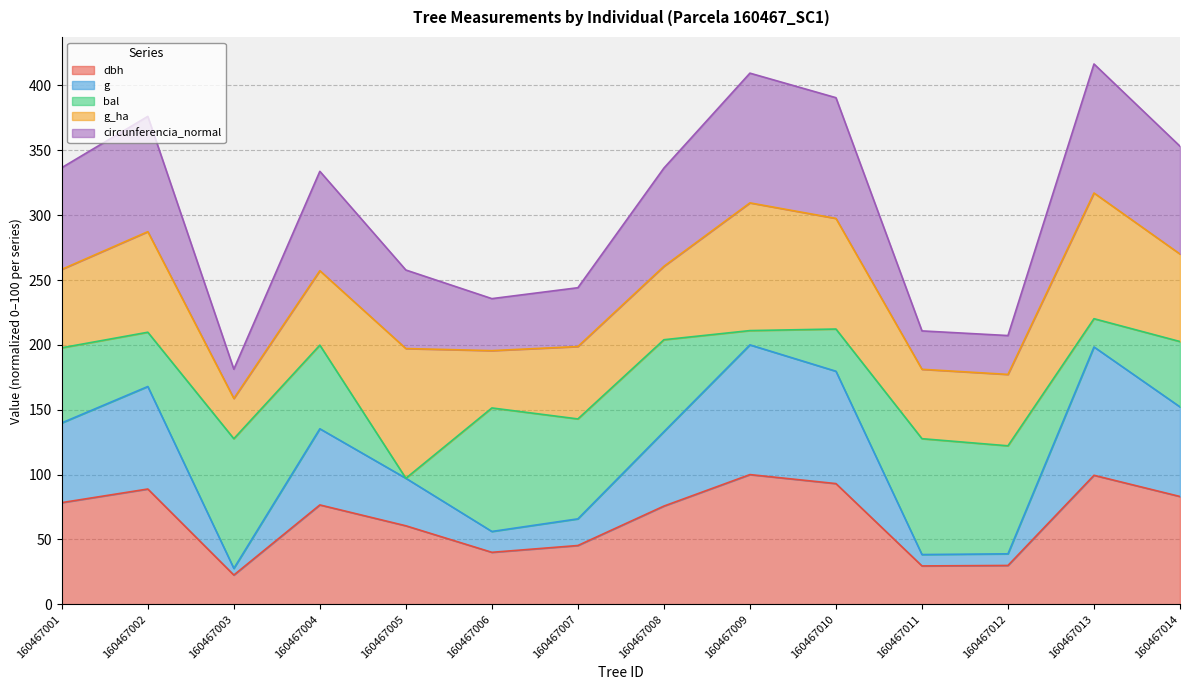

What is the difference between the highest and lowest values at 160467003?

158.7